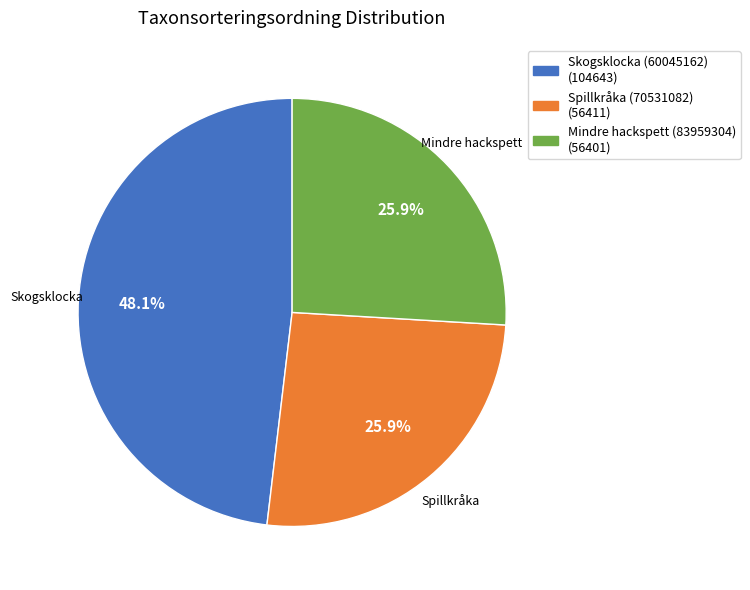

What percentage do Skogsklocka (60045162) and Spillkråka (70531082) together represent?

74.1%